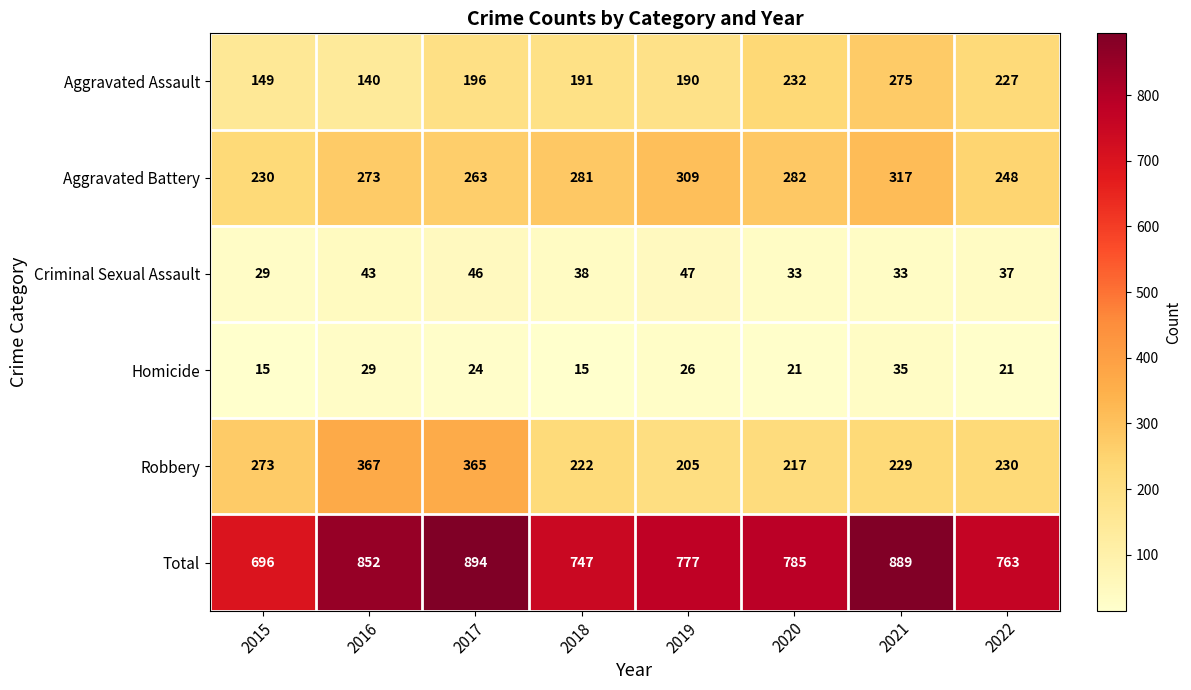

What is the approximate value of Homicide at 2018?

15